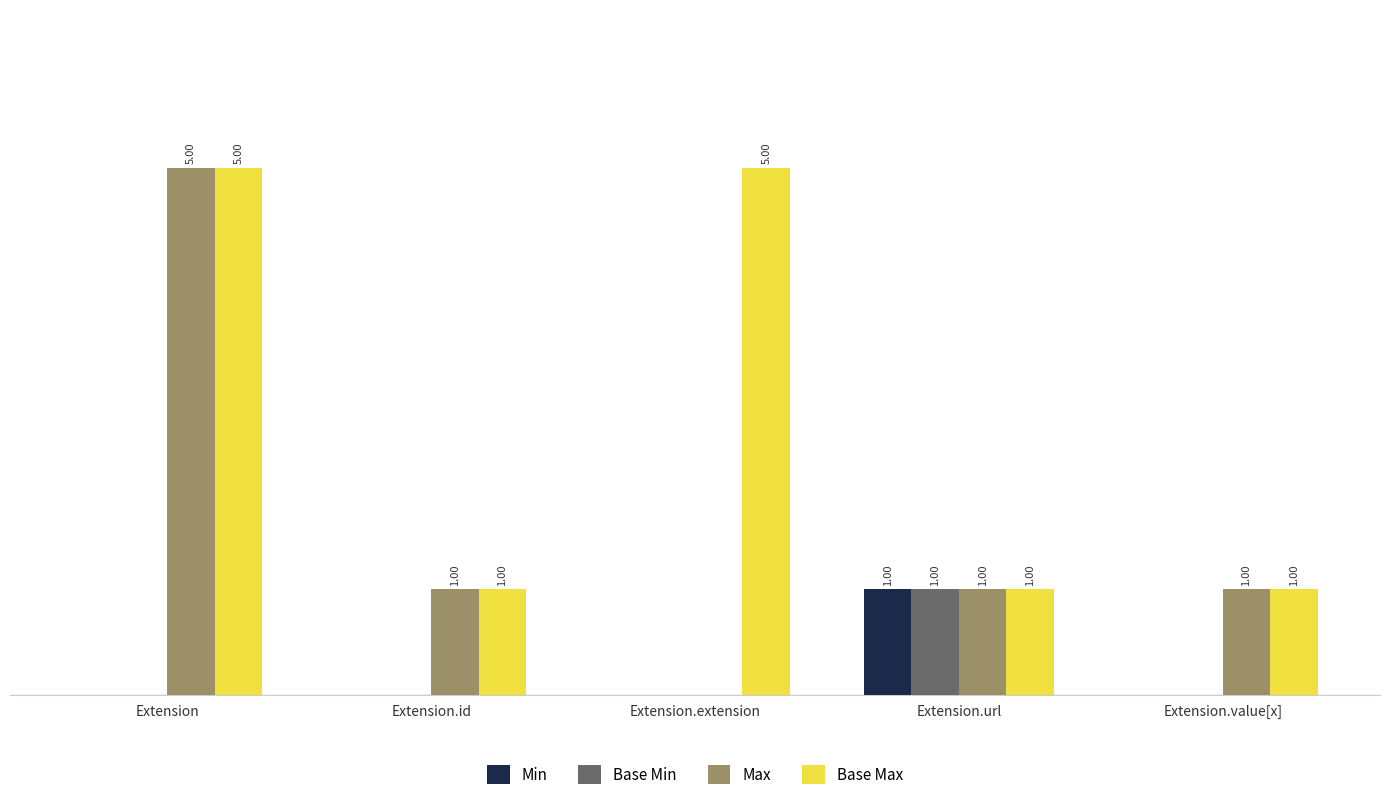

Between Extension.extension and Extension.value[x], which series saw the biggest shift?

Base Max